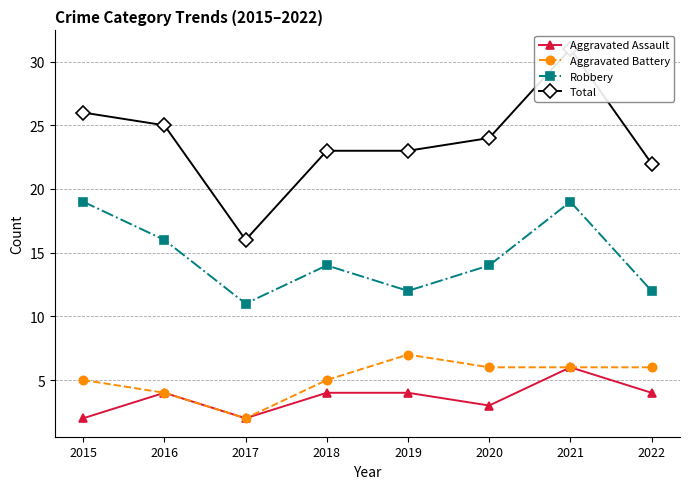

Count the Robbery values in the range 12 to 19.

7